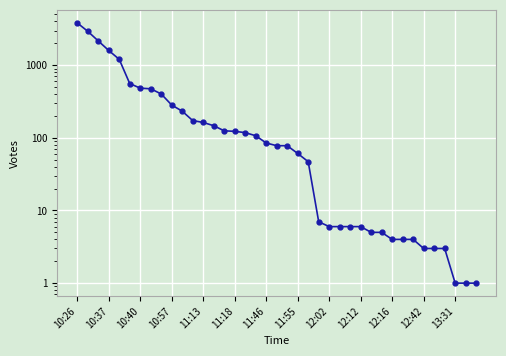

Approximately how many times larger is the value at 35 compared to 27?

0.5